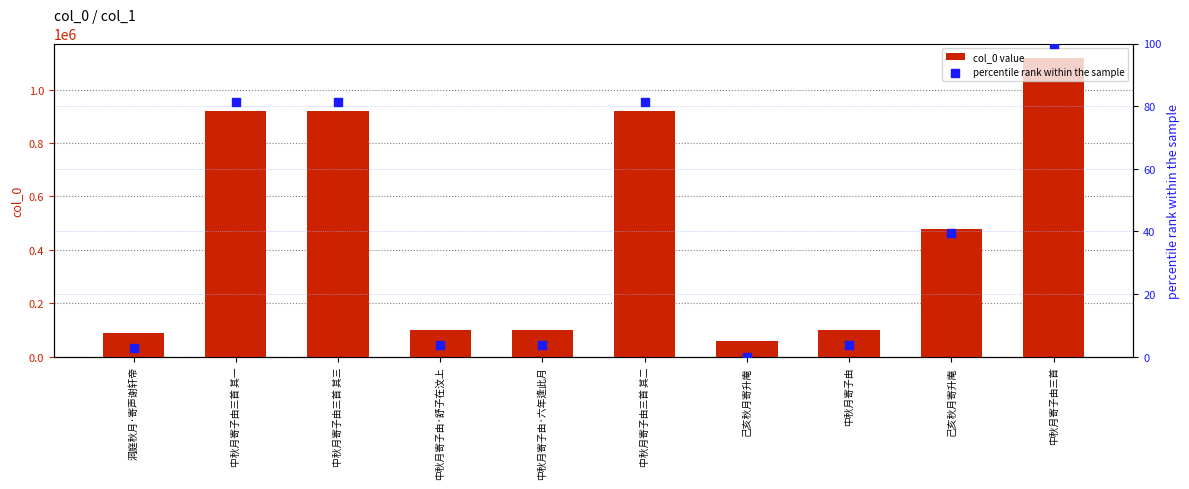

Which series contains the lowest Y value?

percentile rank within the sample